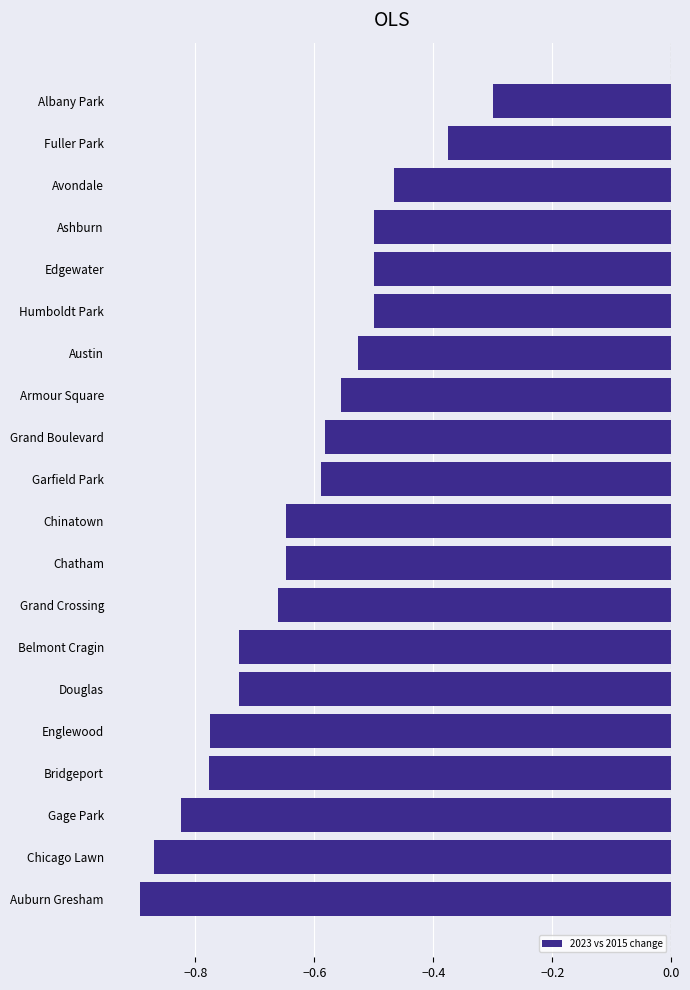

Where is the data nearest to the value 0?

Albany Park